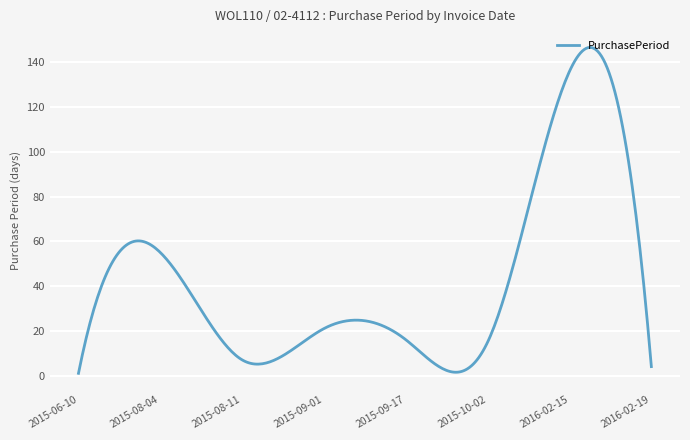

What is the greatest value displayed?

146.7